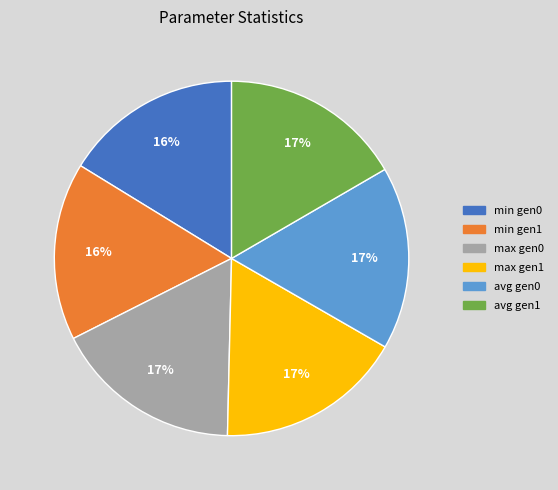

How many segments does this pie chart have?

6